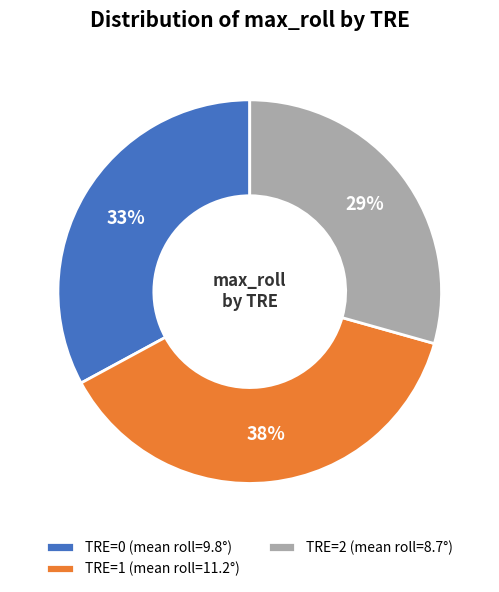

To the nearest percent, what is the average slice percentage?

33%